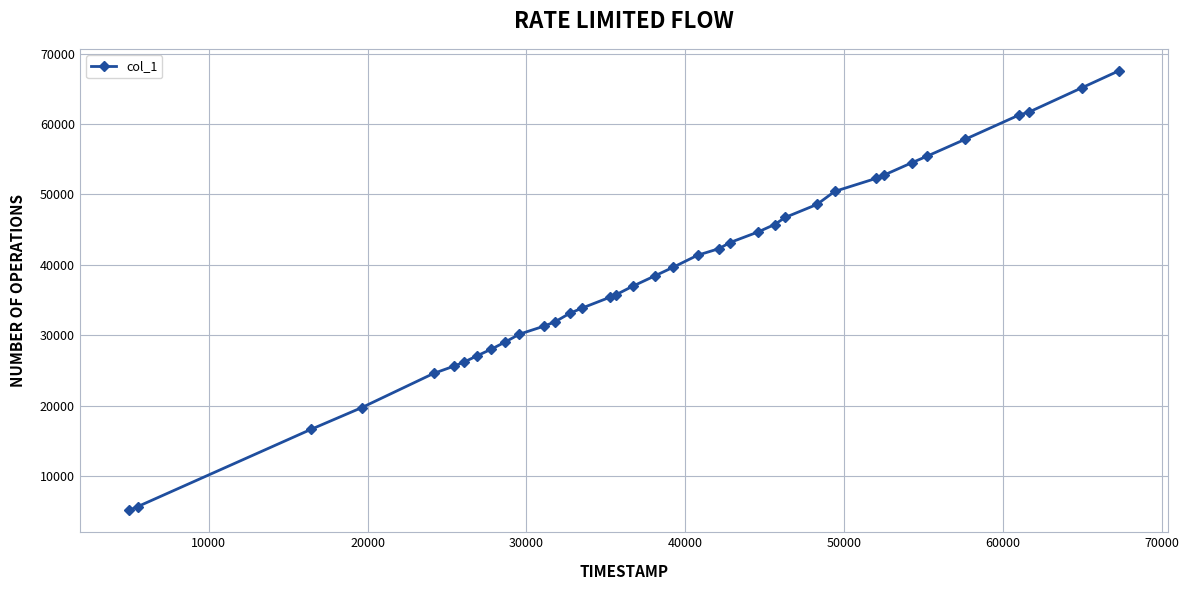

What is the sum of all values?

1445830